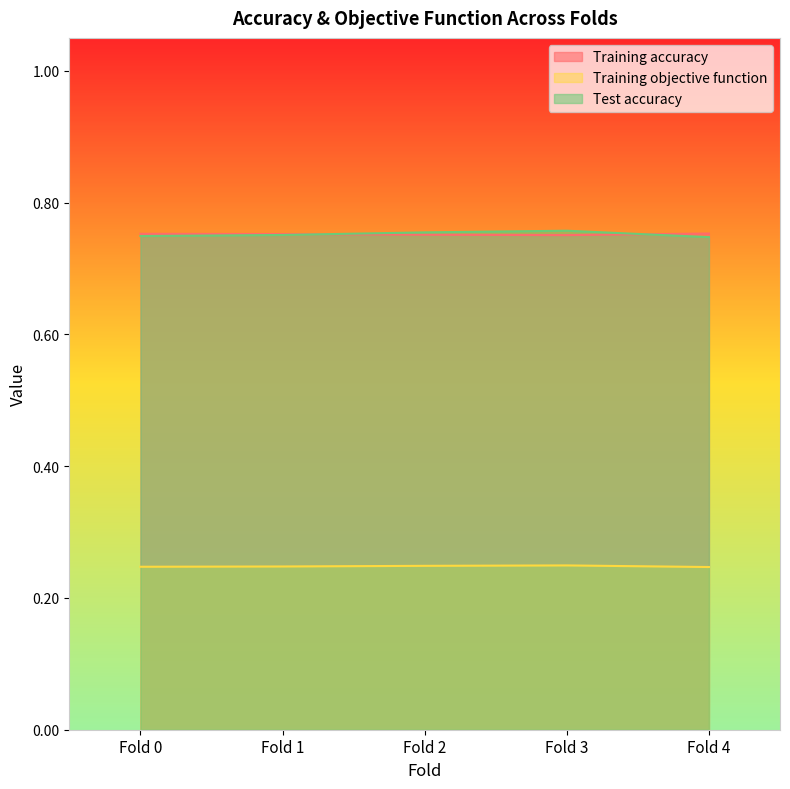

Reading left to right, transcribe all the data shown in this chart.

Training accuracy: 0.8	0.8	0.8	0.8	0.8
Training objective function: 0.2	0.2	0.2	0.2	0.2
Test accuracy: 0.7	0.8	0.8	0.8	0.7